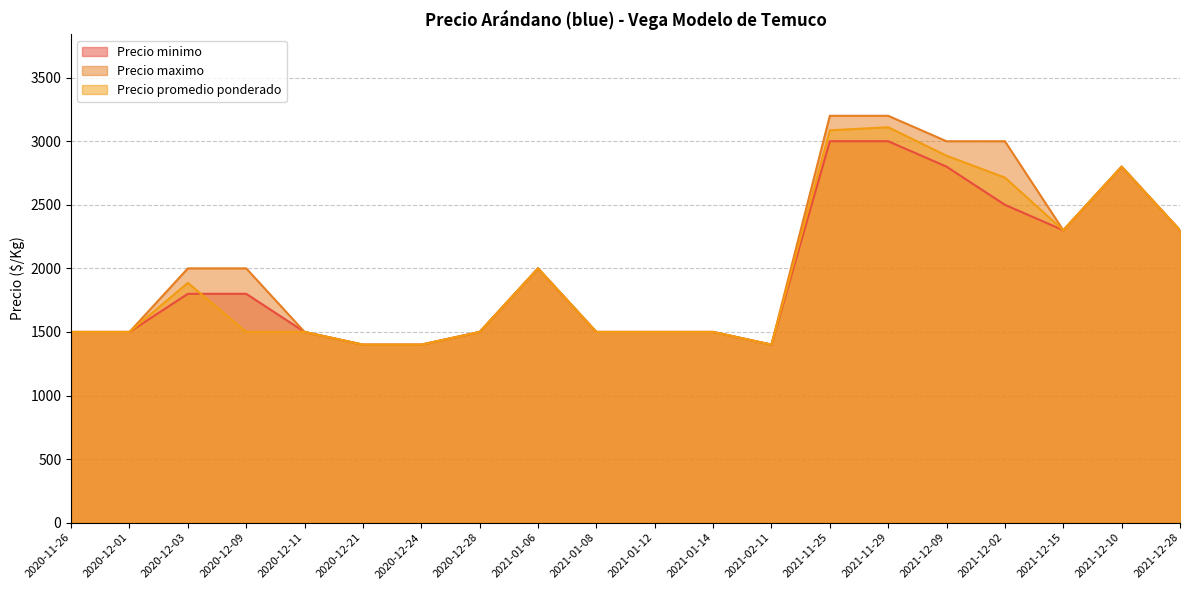

What is the label of the 15th point from the left?

2021-11-29